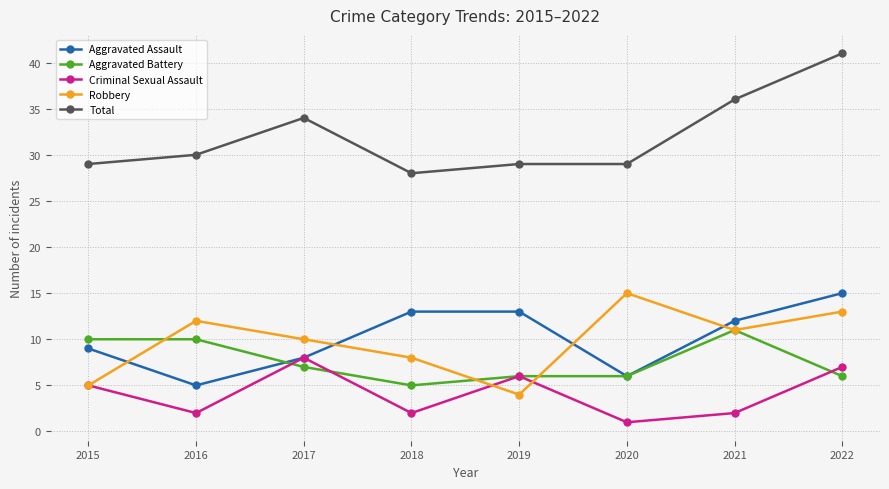

Which series ends up on top after the final intersection of Criminal Sexual Assault and Aggravated Battery?

Criminal Sexual Assault